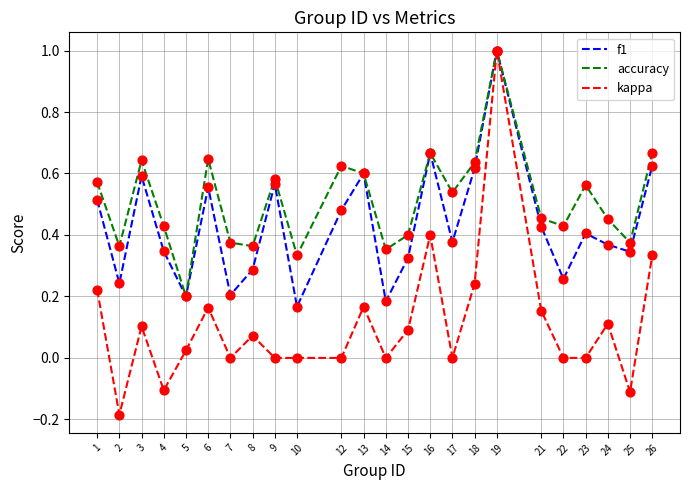

At how many categories does at least one series exceed 0?

24